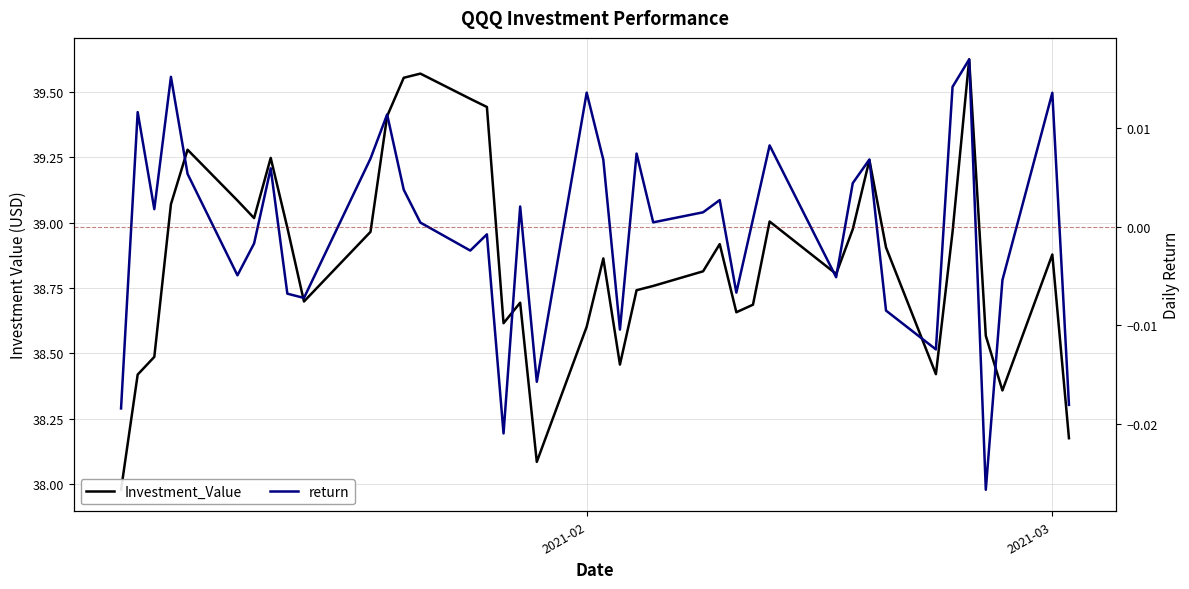

How many positive values does the return series have?

23